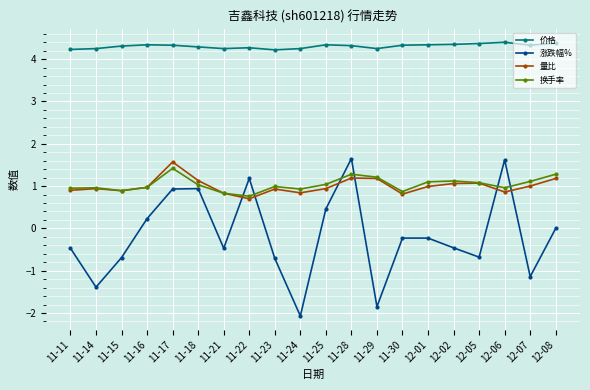

What are all the series names shown in the legend?

价格, 涨跌幅%, 量比, 换手率